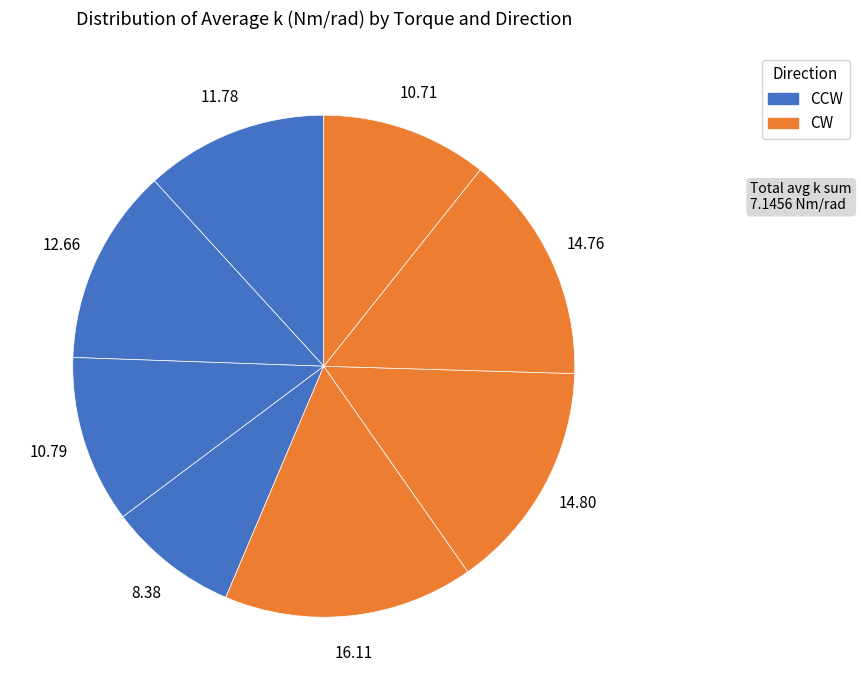

How many slices are in this pie chart?

8